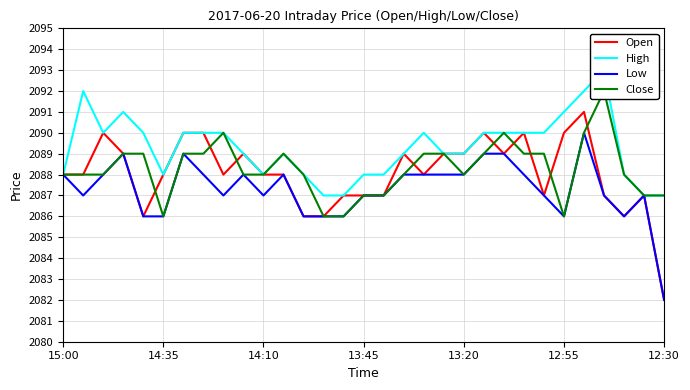

What are all the series names shown in the legend?

Open, High, Low, Close